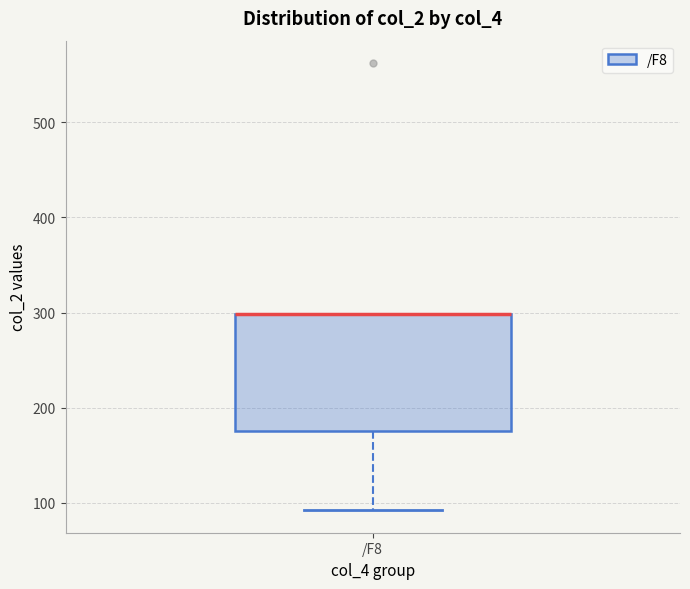

Where does the lower whisker of the box for /F8 end on the y-axis? The values are not printed on the chart, so give them approximately, as read against the axis.

90